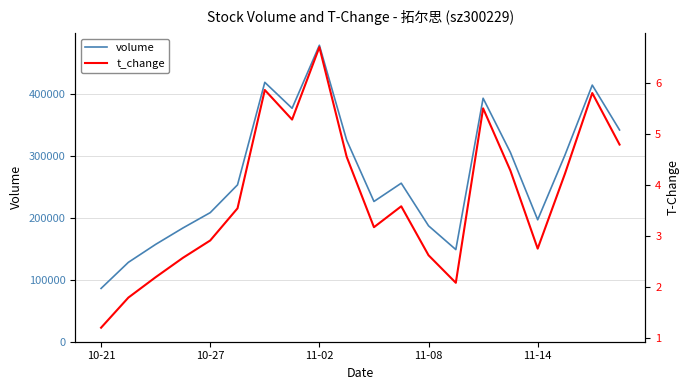

Between 11-02 and 7, which series saw the biggest shift?

volume